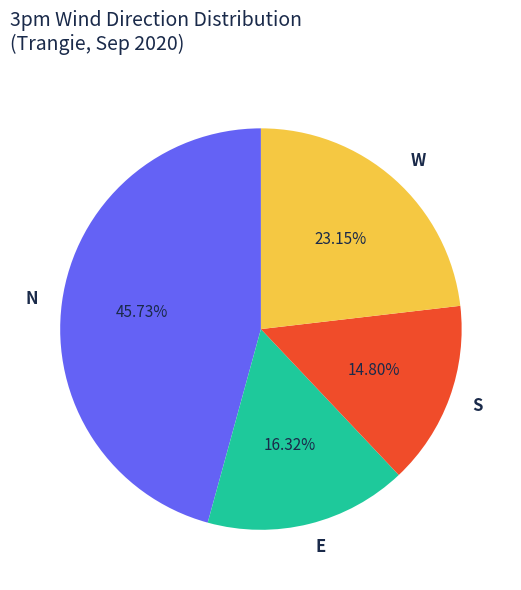

Which slice is the smallest?

S